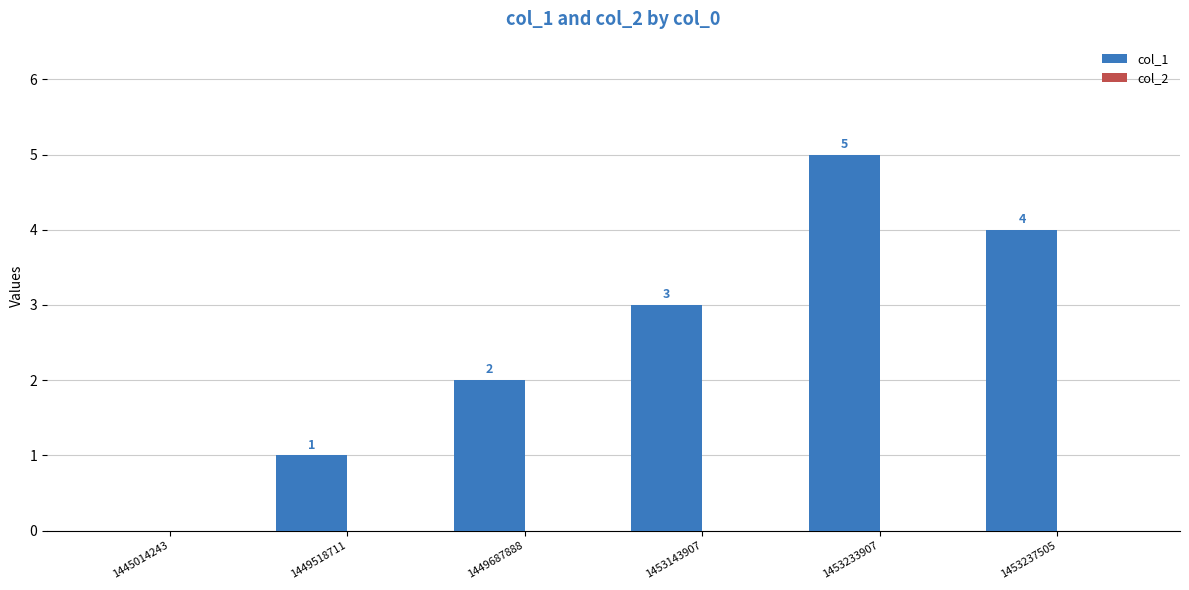

Approximately how many times larger is the value at 1453237505 compared to 1449518711?

4.0